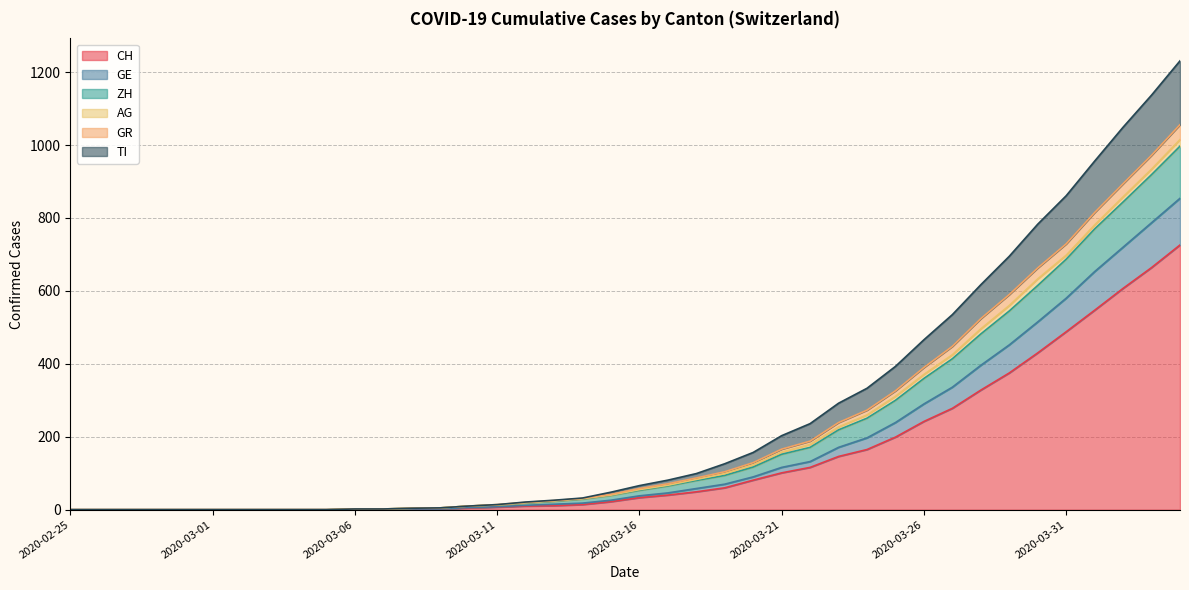

What is the highest value of the CH series?

726